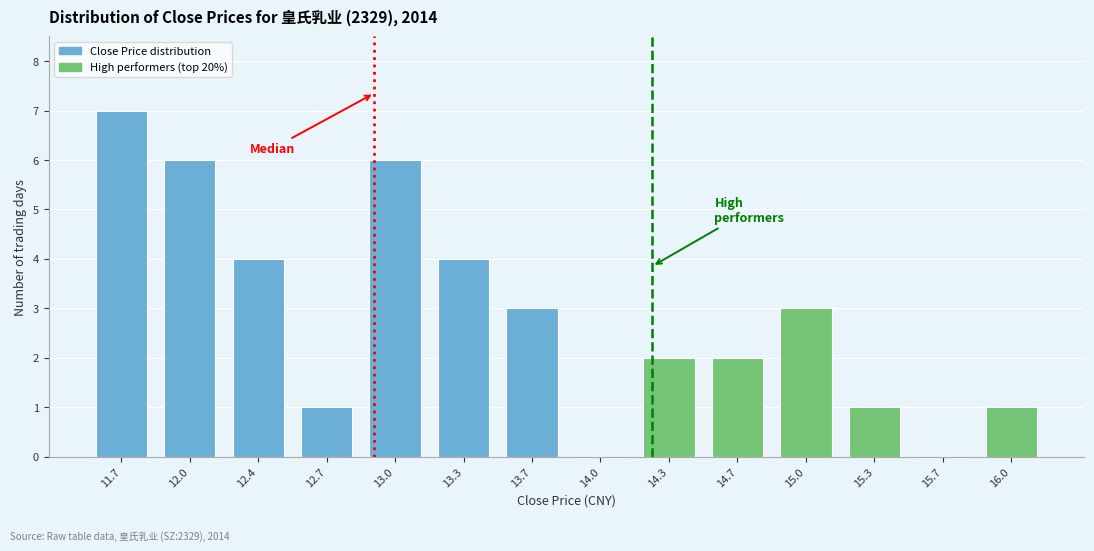

Reading left to right, transcribe this chart: for each bar, give the range it covers on the x-axis and its height. Neither the bar edges nor the heights are printed on the chart, so give them approximately, as read against the axes.

11.53 to 11.86: 7
11.86 to 12.19: 6
12.19 to 12.52: 4
12.52 to 12.85: 1
12.85 to 13.18: 6
13.18 to 13.51: 4
13.51 to 13.84: 3
13.84 to 14.17: 0
14.17 to 14.50: 2
14.50 to 14.83: 2
14.83 to 15.16: 3
15.16 to 15.49: 1
15.49 to 15.82: 0
15.82 to 16.15: 1